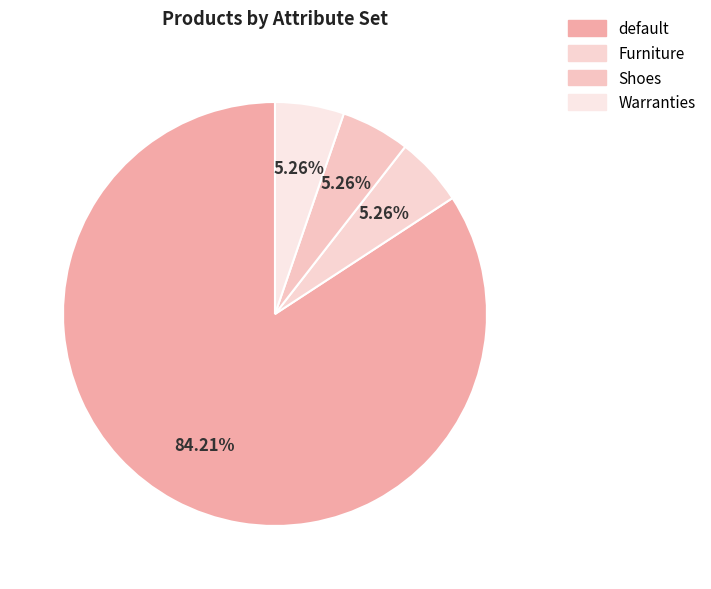

Which category accounts for the majority?

default